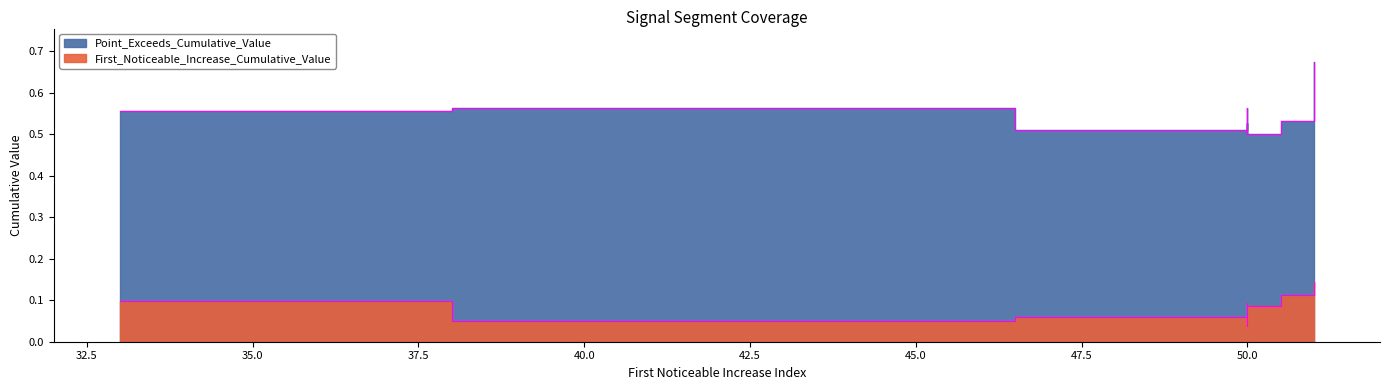

Is it true that First_Noticeable_Increase_Cumulative_Value equals 0.1 at 50?

True